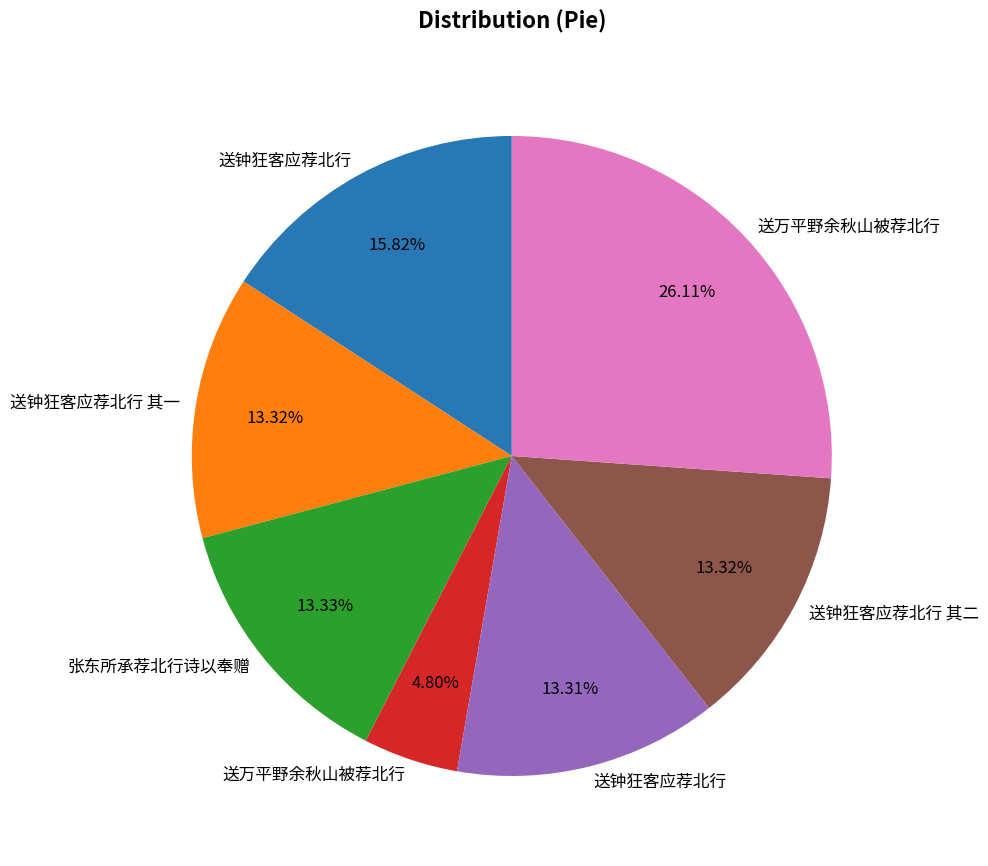

Does any single category account for the majority?

No